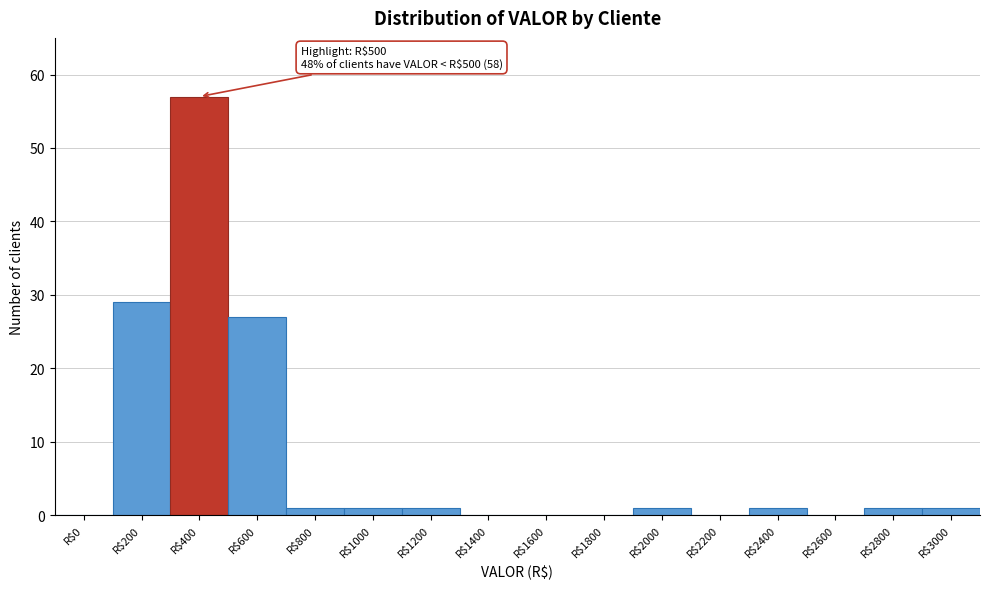

The value at R$0 is 0. True or false?

True